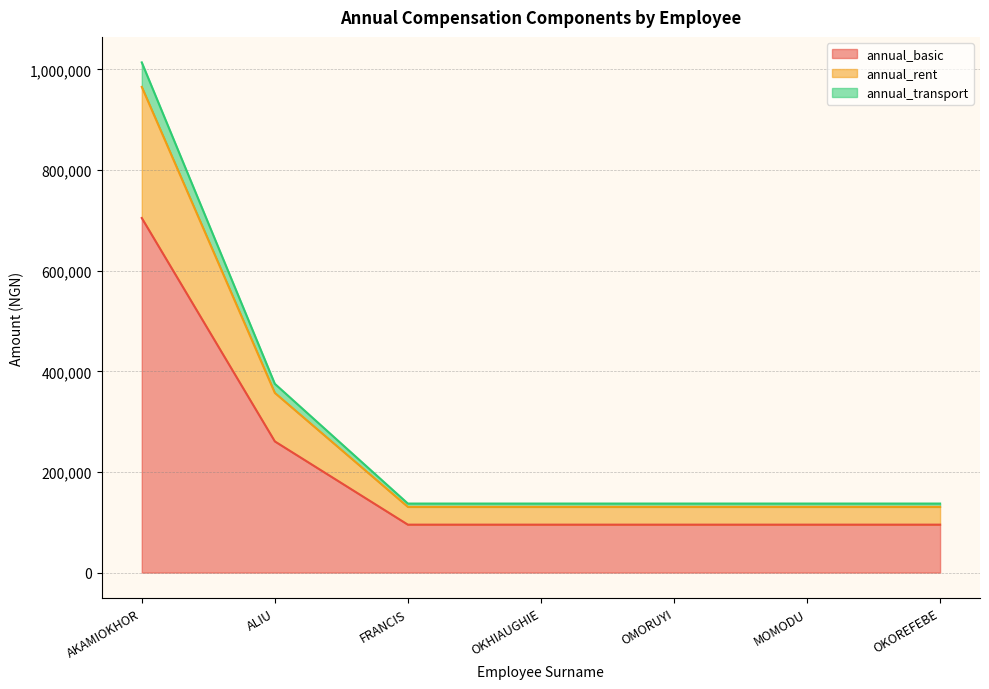

Where is annual_basic nearest to the value 400035?

ALIU